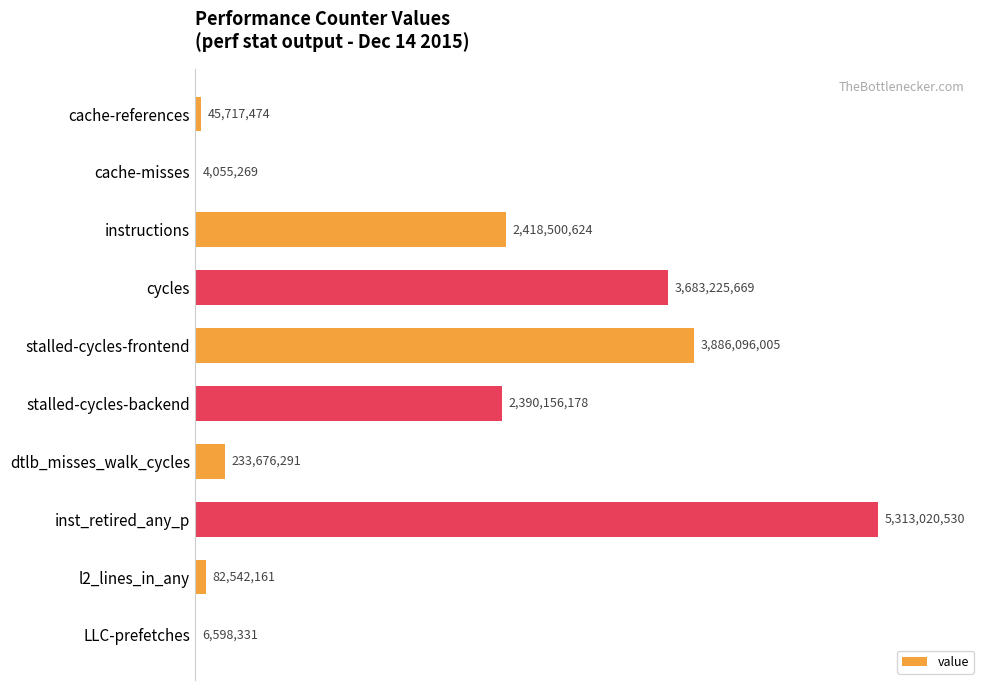

Rank the categories by value from highest to lowest.

inst_retired_any_p, stalled-cycles-frontend, cycles, instructions, stalled-cycles-backend, dtlb_misses_walk_cycles, l2_lines_in_any, cache-references, LLC-prefetches, cache-misses